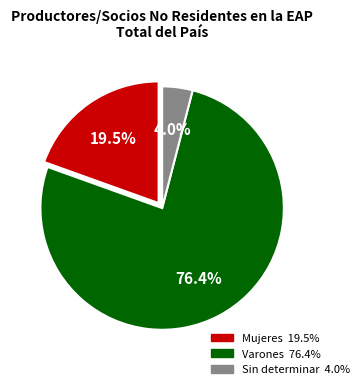

Is the sum of Sin determinar and Varones greater than half?

Yes